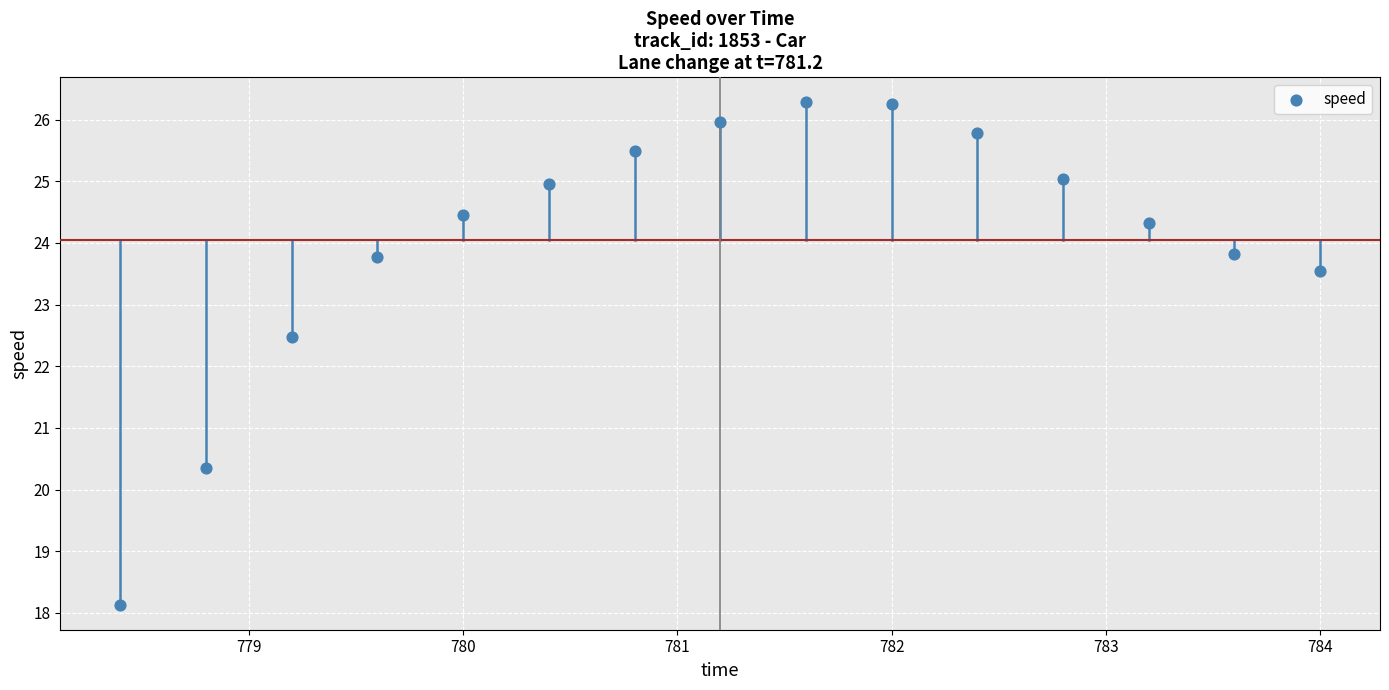

What is the range of Y values (max minus min)?

8.1